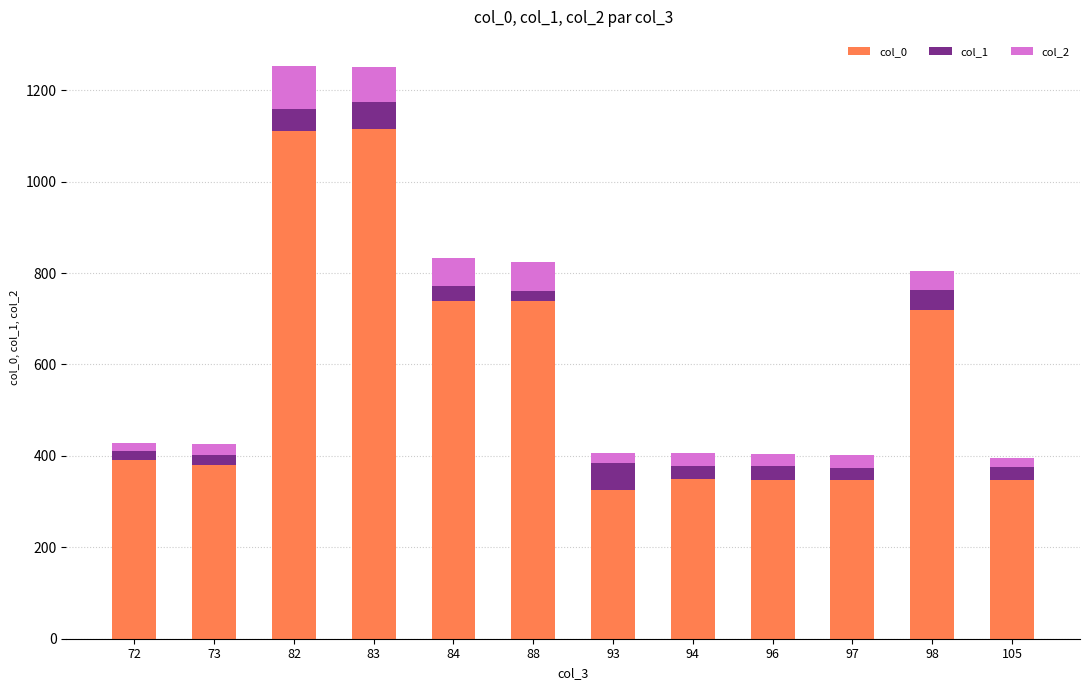

The col_0 series shows 326 at 93. True or false?

True